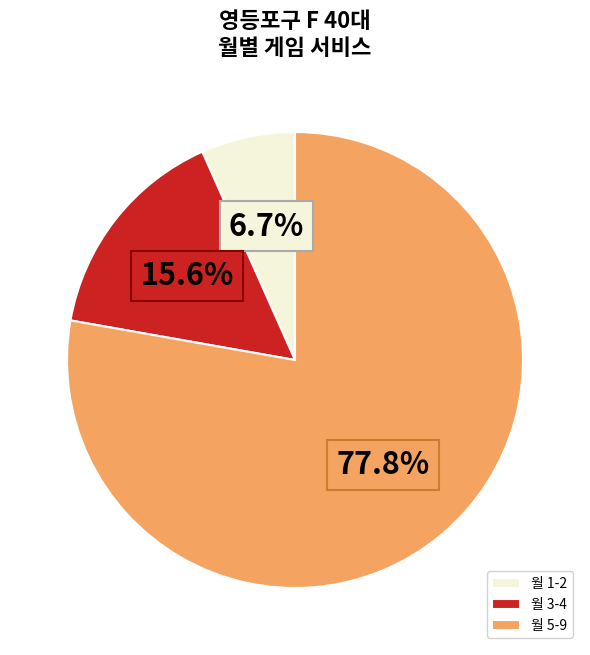

To the nearest percent, what is the difference between the largest and smallest slice percentages?

71%